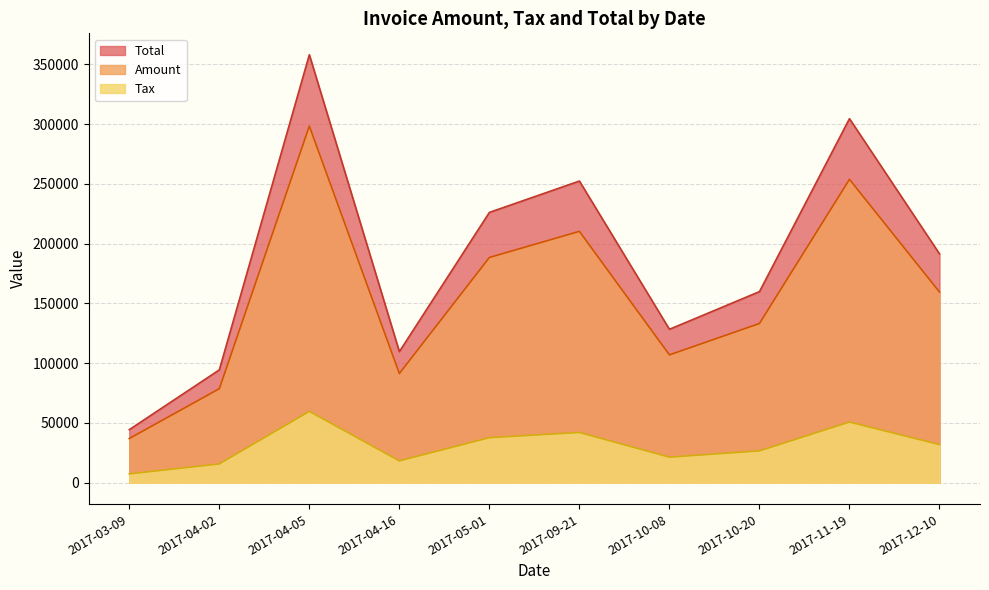

The value of Total at 2017-04-02 is 94419.6. True or false?

True